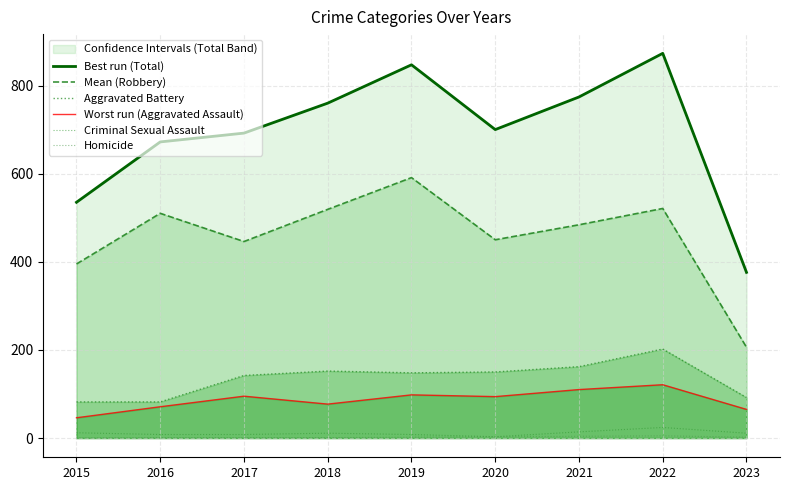

What is the spread (max minus min) of values at 2021?

770